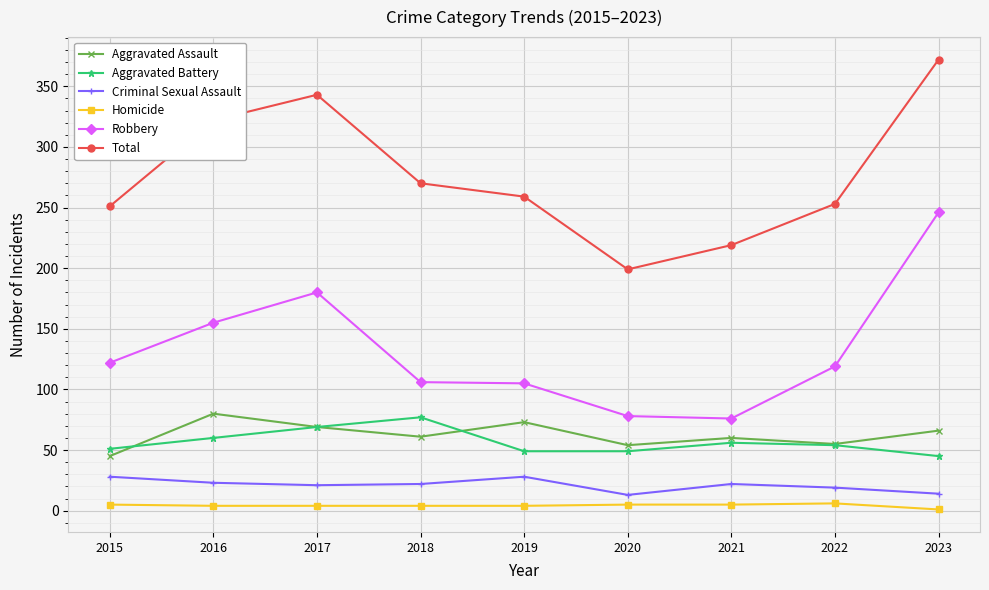

At which label does Total reach its peak?

2023